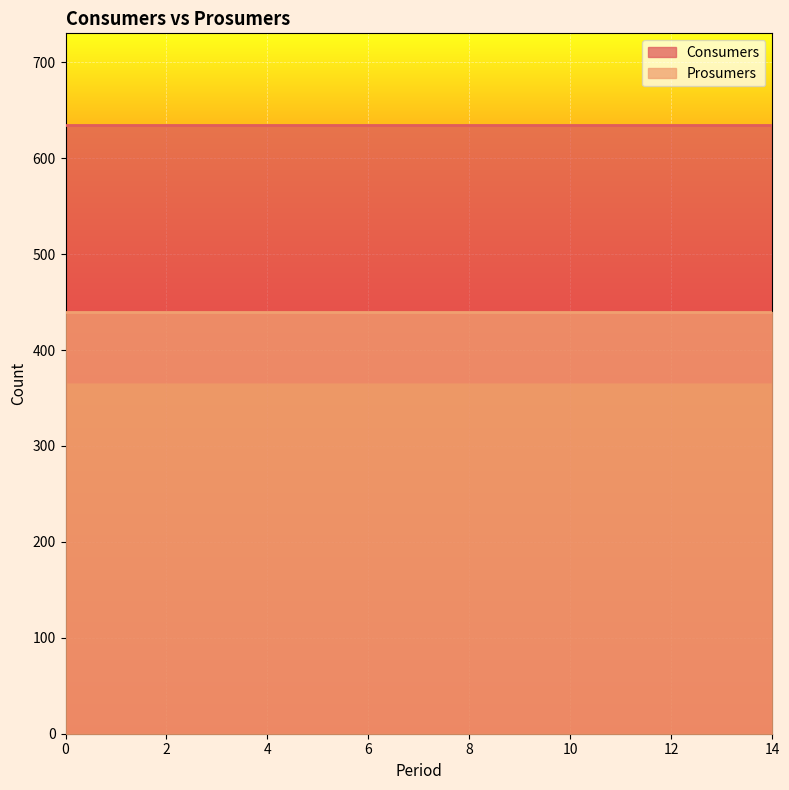

How many lines are shown in the chart?

2